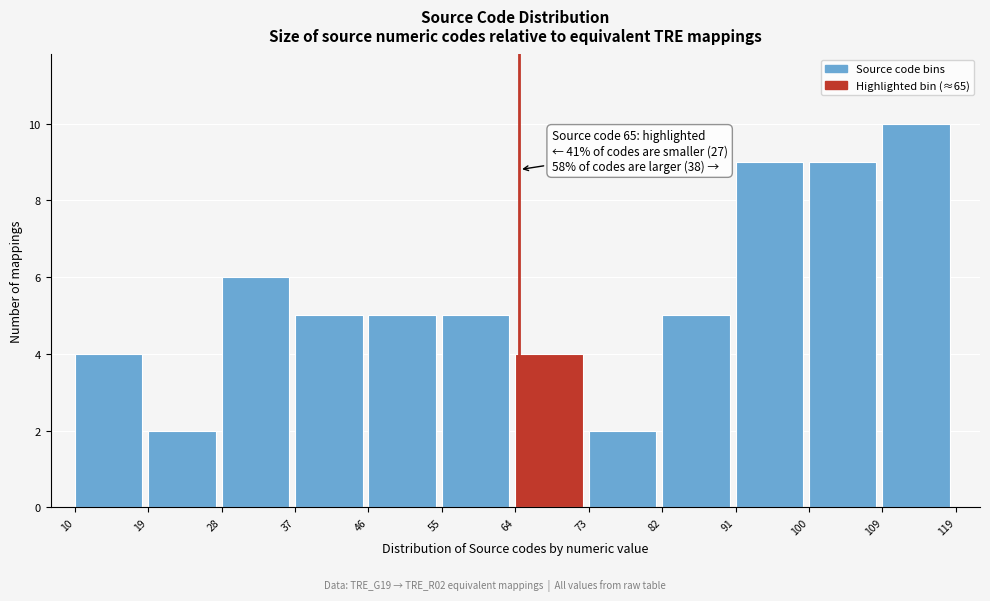

Which range on the x-axis has the tallest bar?

109 to 119